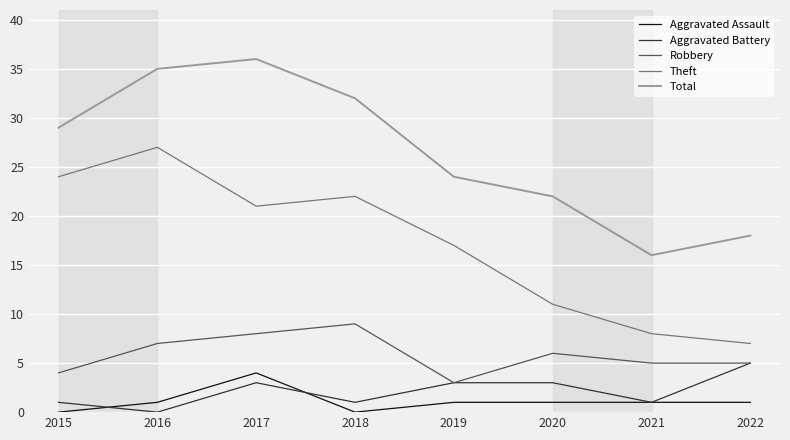

Reading left to right, extract all data points from this chart.

Aggravated Assault: 2015=0	2016=1	2017=4	2018=0	2019=1	2020=1	2021=1	2022=1
Aggravated Battery: 2015=1	2016=0	2017=3	2018=1	2019=3	2020=3	2021=1	2022=5
Robbery: 2015=4	2016=7	2017=8	2018=9	2019=3	2020=6	2021=5	2022=5
Theft: 2015=24	2016=27	2017=21	2018=22	2019=17	2020=11	2021=8	2022=7
Total: 2015=29	2016=35	2017=36	2018=32	2019=24	2020=22	2021=16	2022=18